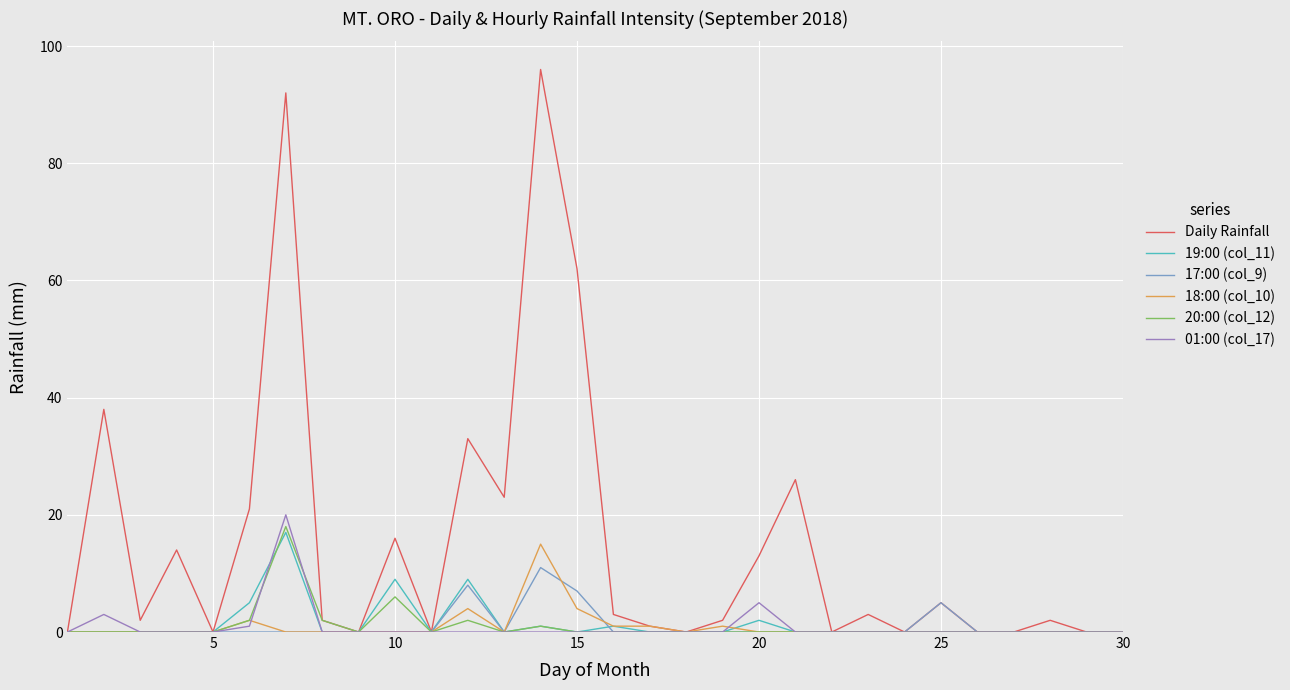

What are all the series names shown in the legend?

Daily Rainfall, 19:00 (col_11), 17:00 (col_9), 18:00 (col_10), 20:00 (col_12), 01:00 (col_17)